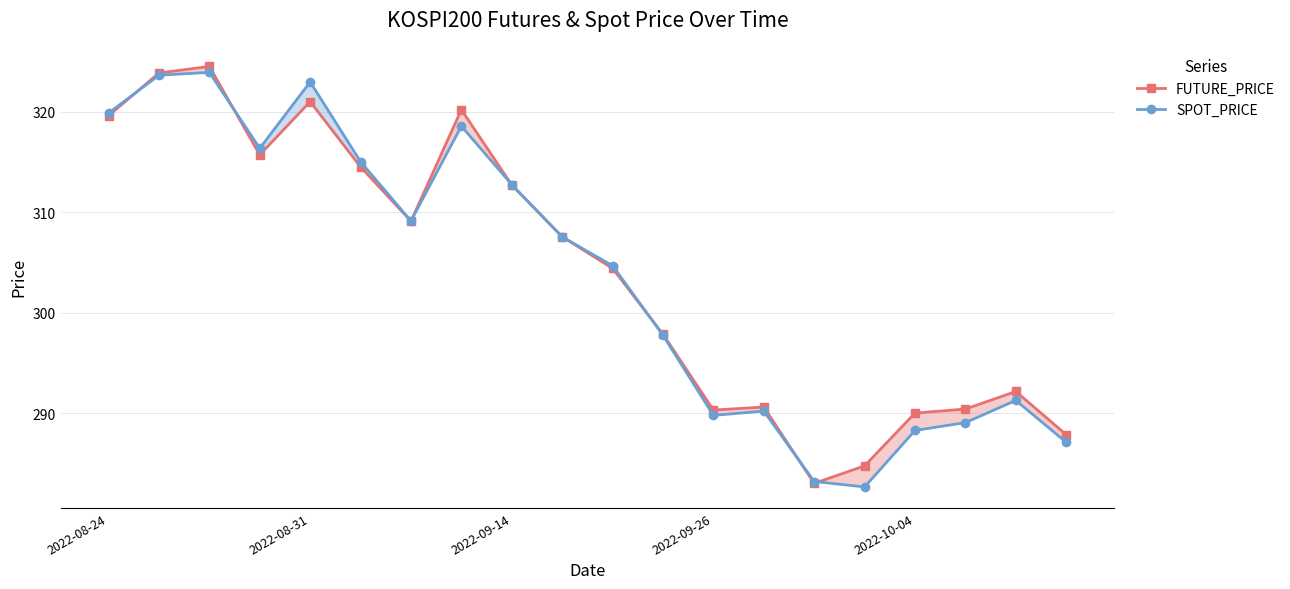

Reading right to left, extract all data points from this chart.

FUTURE_PRICE: 287.9	292.1	290.4	290.0	284.8	283.0	290.6	290.3	297.9	304.4	307.6	312.7	320.2	309.1	314.5	321.0	315.7	324.5	323.9	319.6
SPOT_PRICE: 287.1	291.3	289.1	288.3	282.6	283.2	290.2	289.8	297.7	304.7	307.5	312.7	318.6	309.1	315.0	323.0	316.4	323.9	323.6	319.9